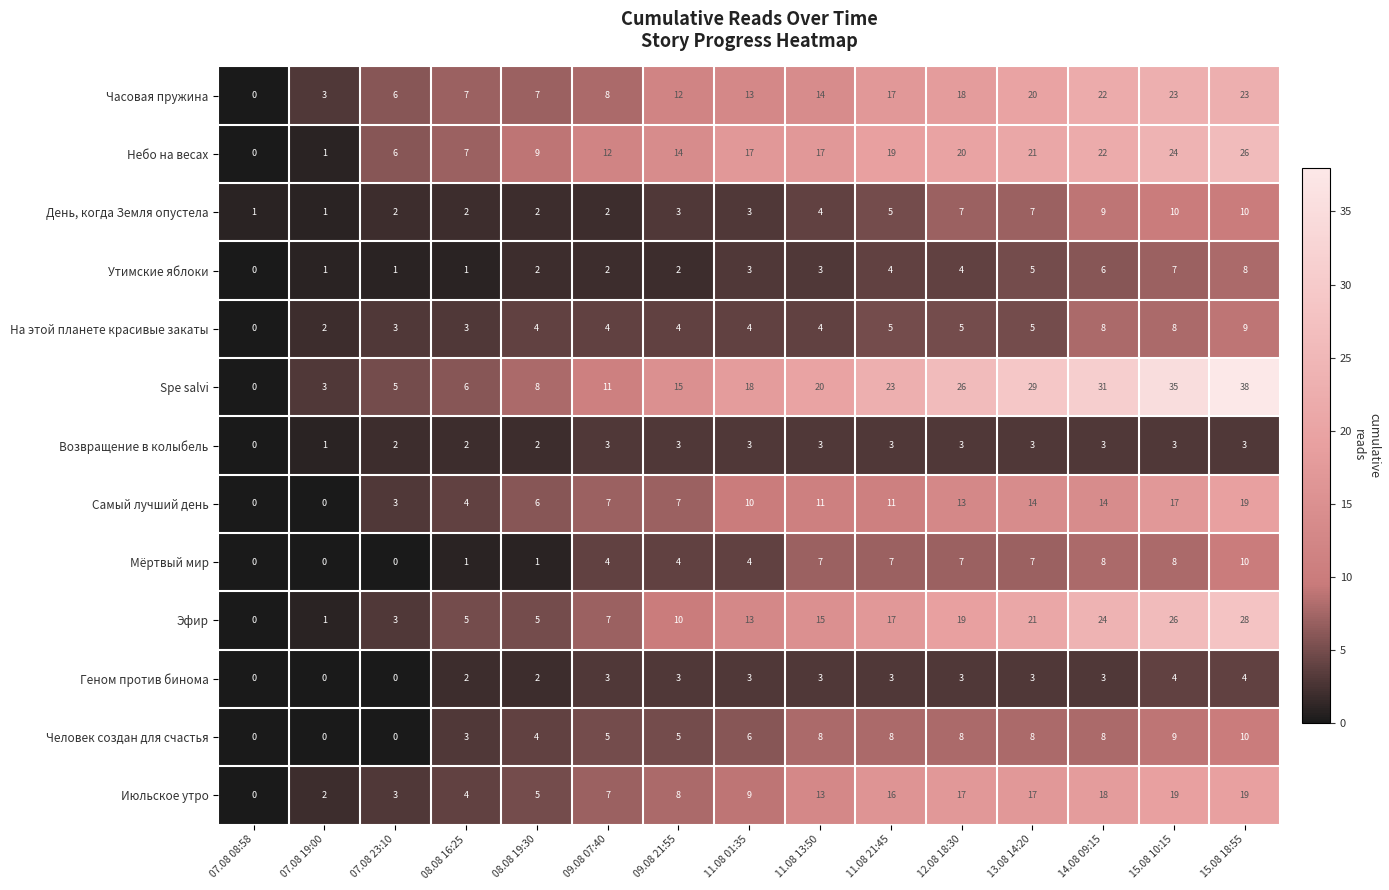

How many Геном против бинома values are between 2 and 3?

10